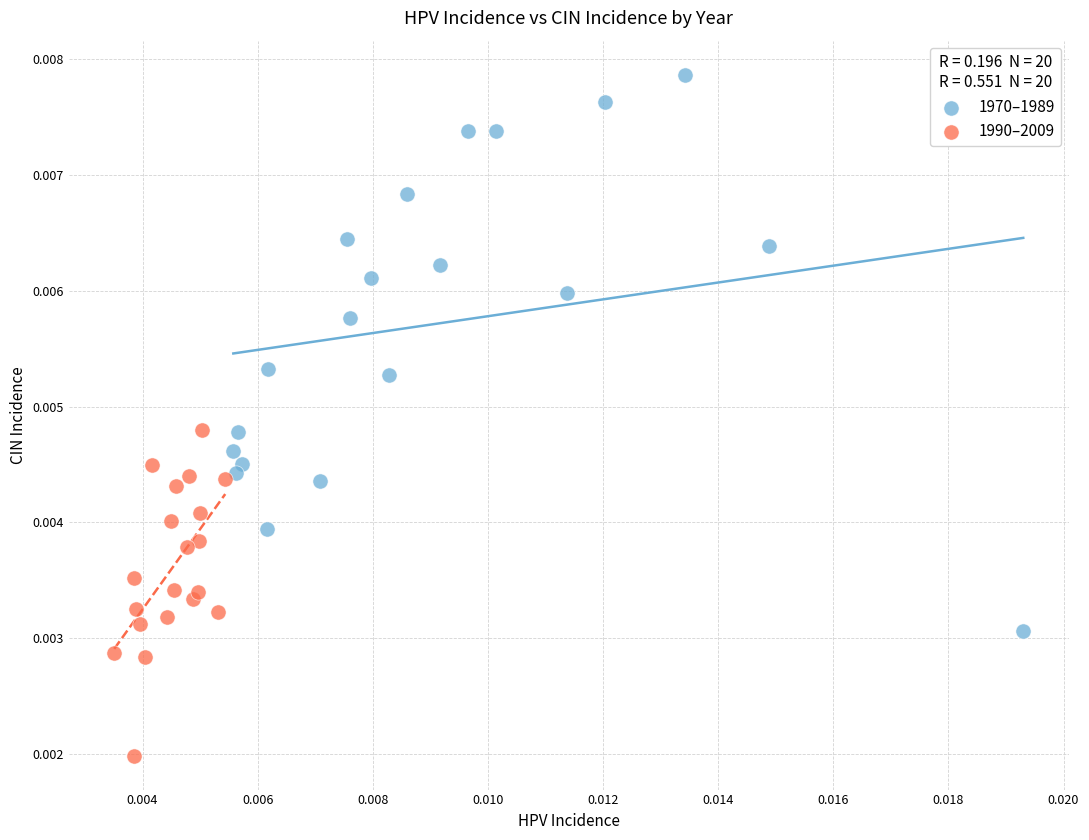

Which series reaches the maximum Y coordinate?

1970–1989